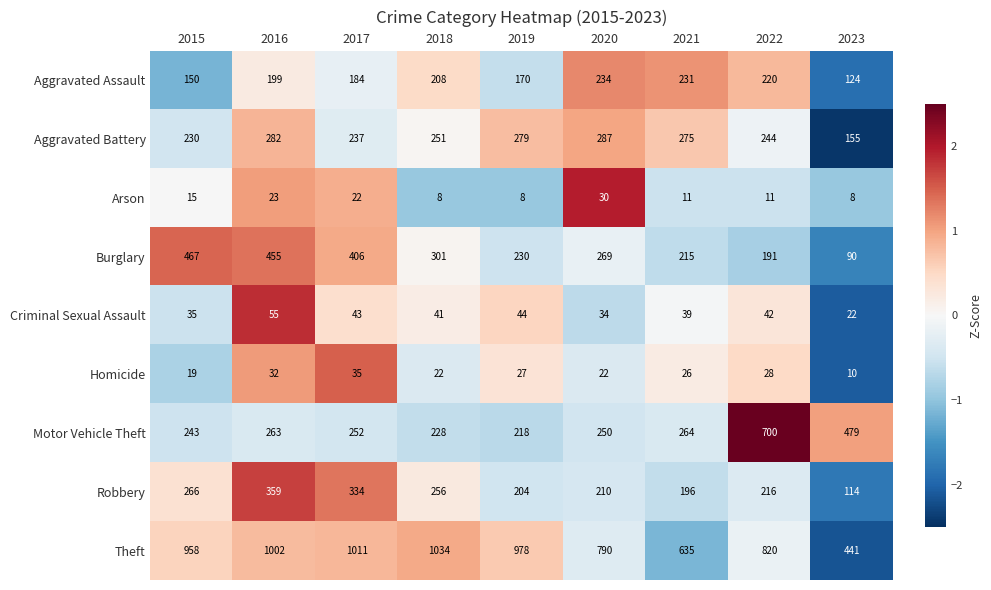

What is the average value of the Aggravated Assault series?

191